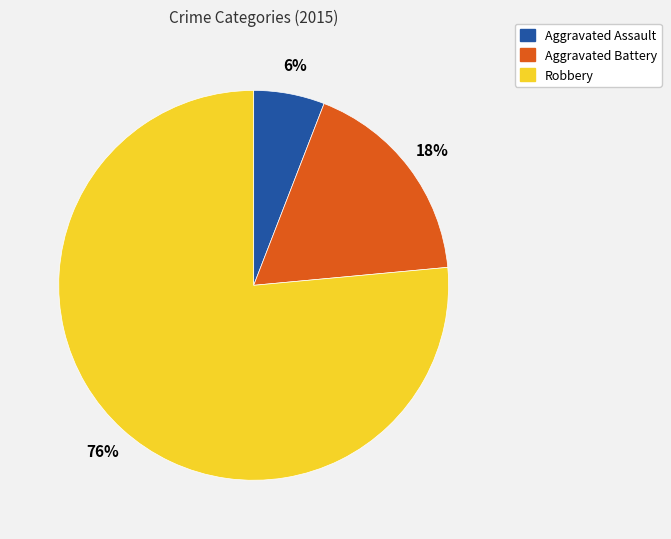

Which slice is the smallest?

Aggravated Assault